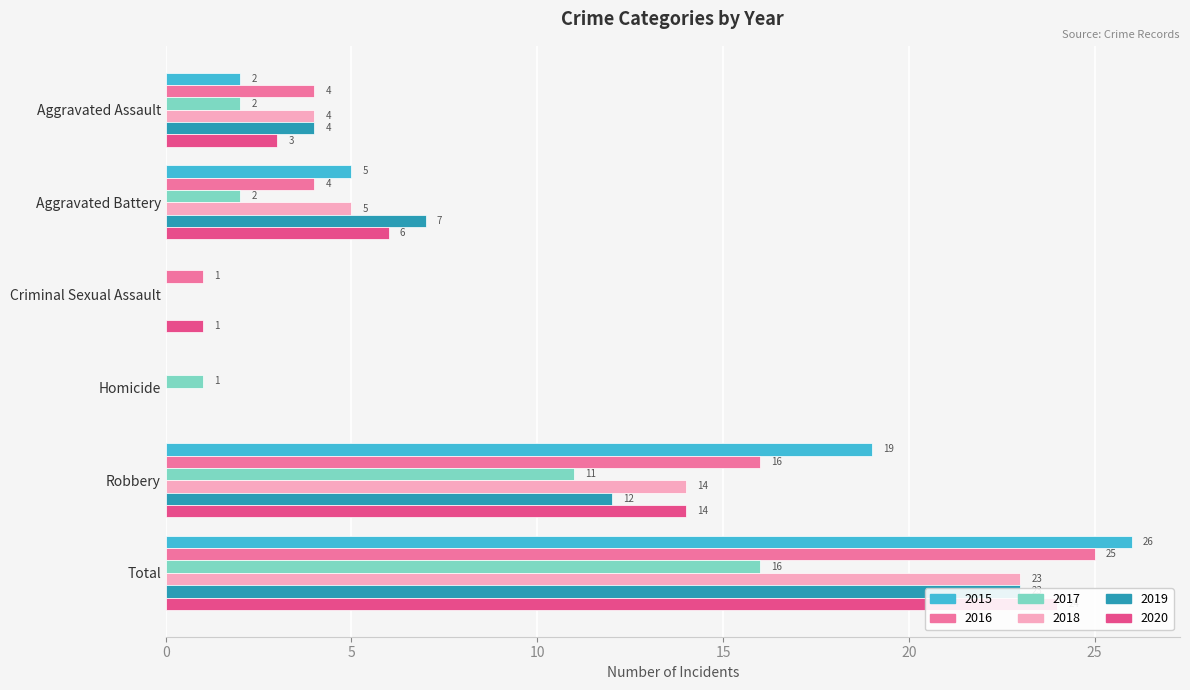

Rank the series at Total from highest to lowest value.

2015, 2016, 2020, 2018, 2019, 2017